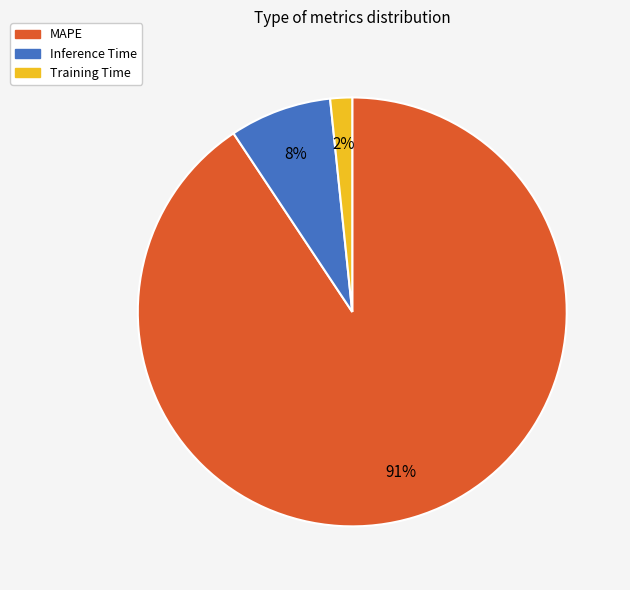

To the nearest percent, what is the difference between the Inference Time and Training Time slice percentages?

6%